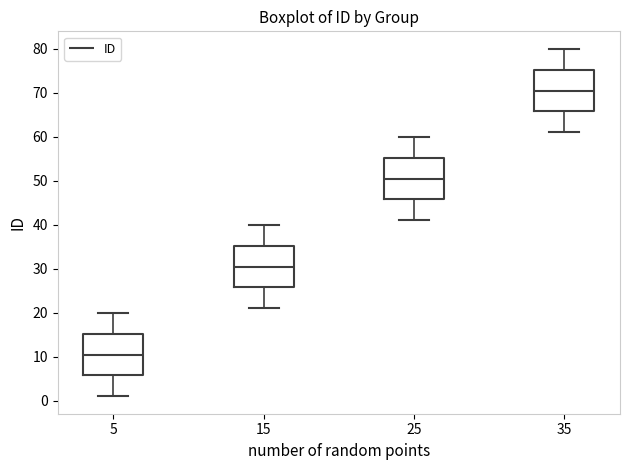

Where does the lower whisker of the box at x = 35 end on the y-axis? The values are not printed on the chart, so give them approximately, as read against the axis.

61